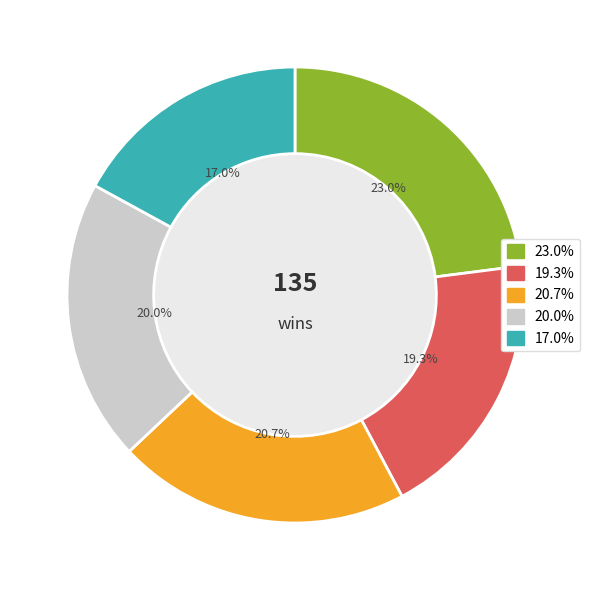

Does any single category account for the majority?

No